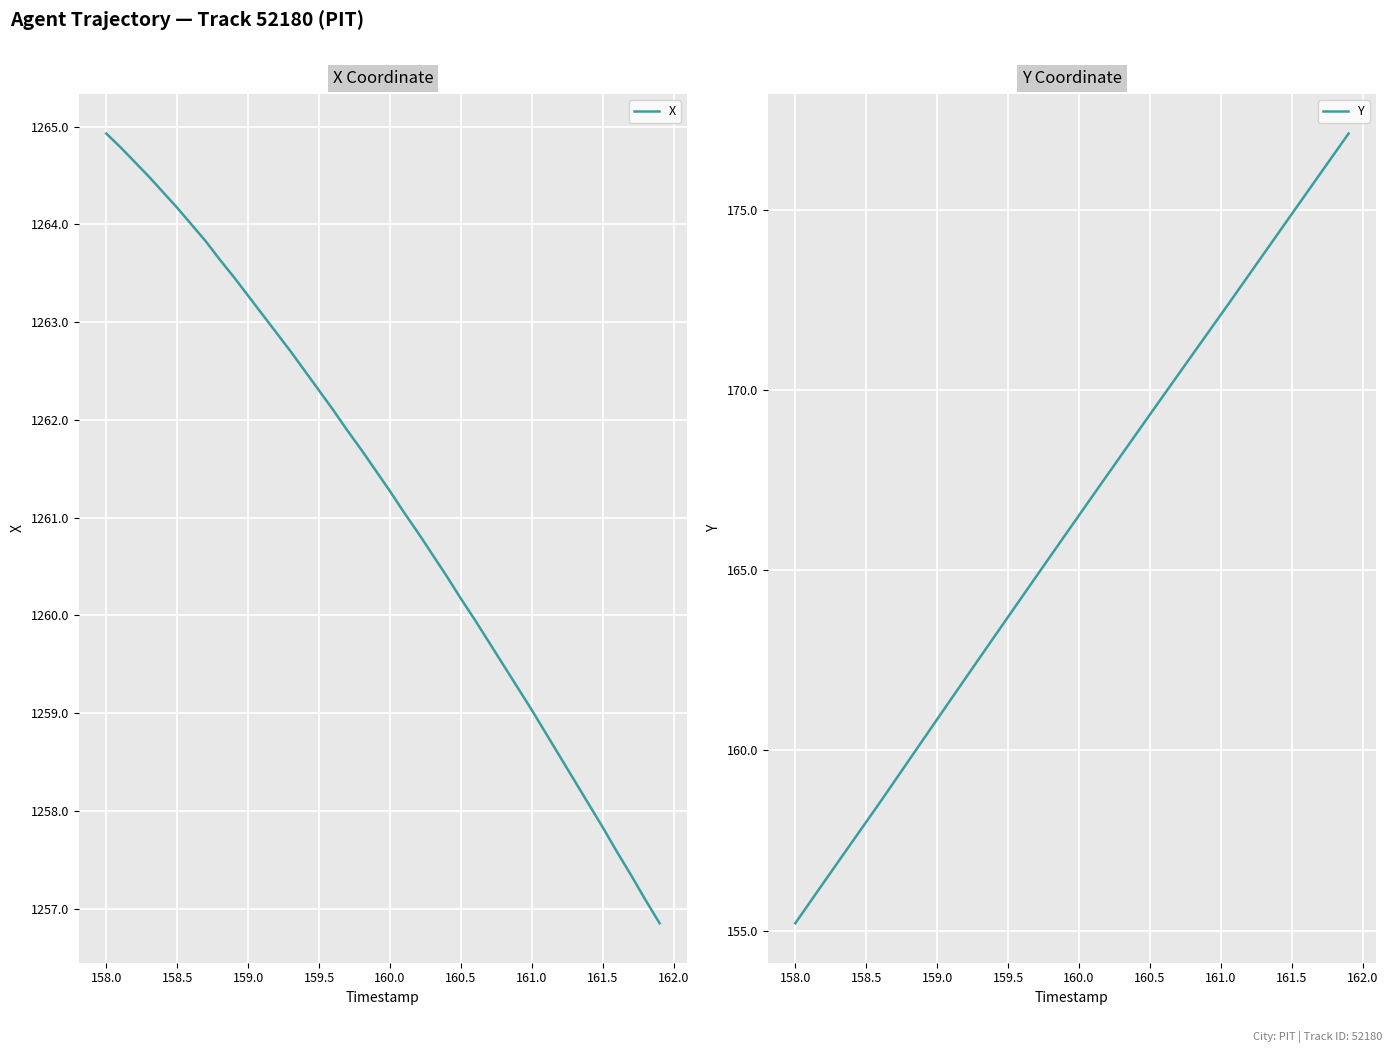

What is the difference between the maximum and minimum values in the X series?

8.1